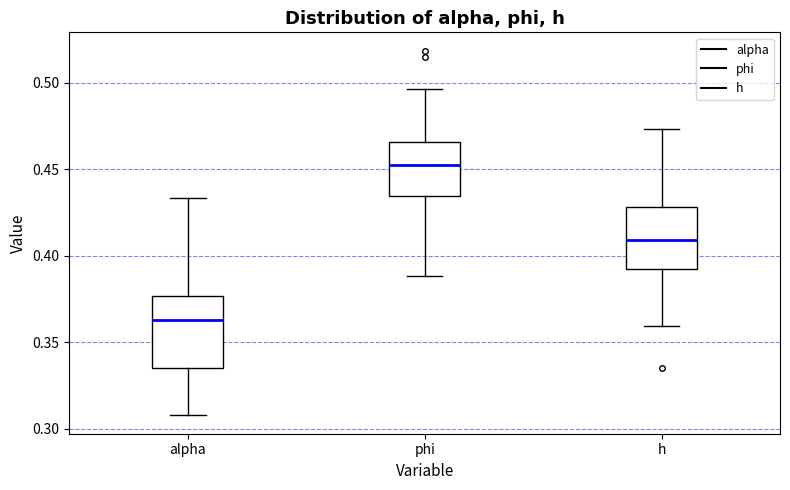

Where is the upper edge of the box for h on the y-axis? The values are not printed on the chart, so give them approximately, as read against the axis.

0.430